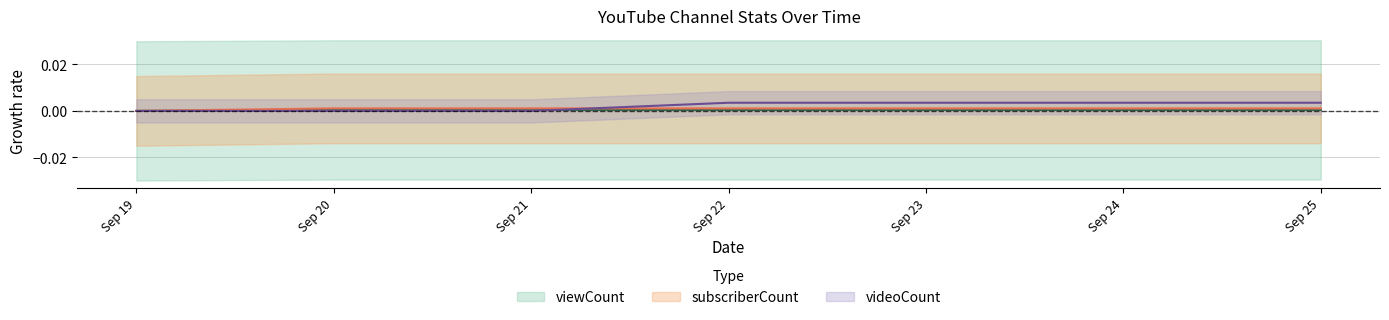

Count the subscriberCount values in the range 0 to 1.

7